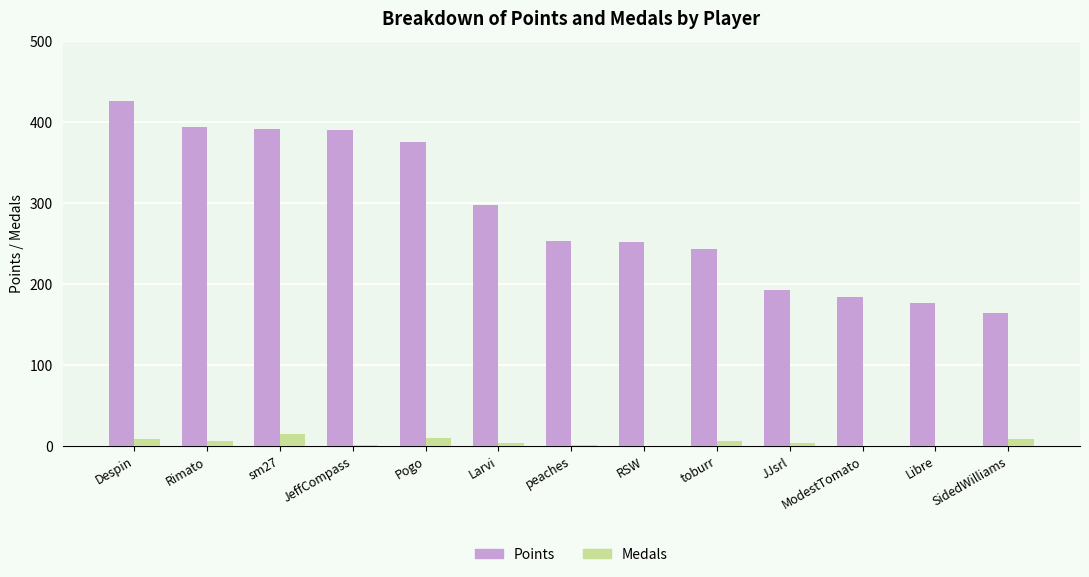

Which series has the largest total across all categories?

Points